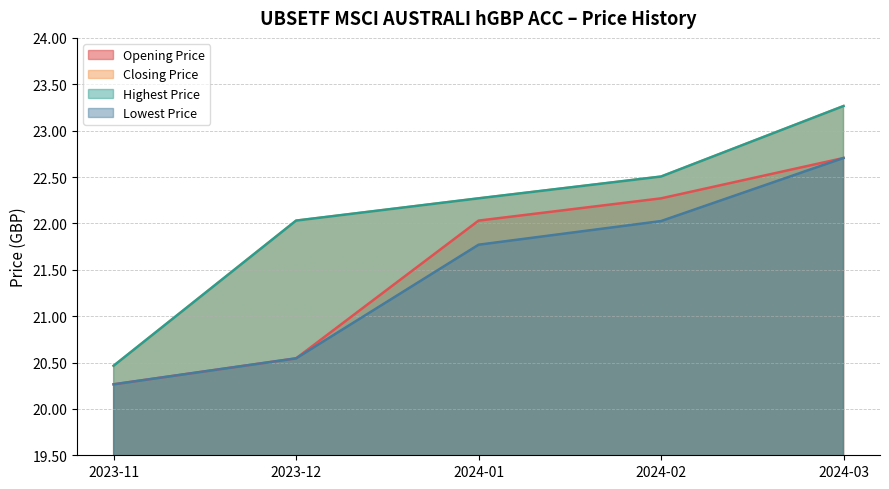

What is the sum of all Highest Price values?

110.5